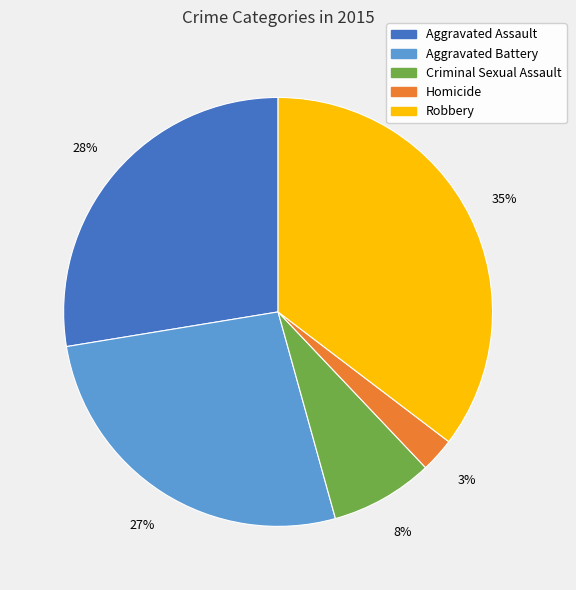

What percentage is the Aggravated Battery slice, to the nearest percent?

27%